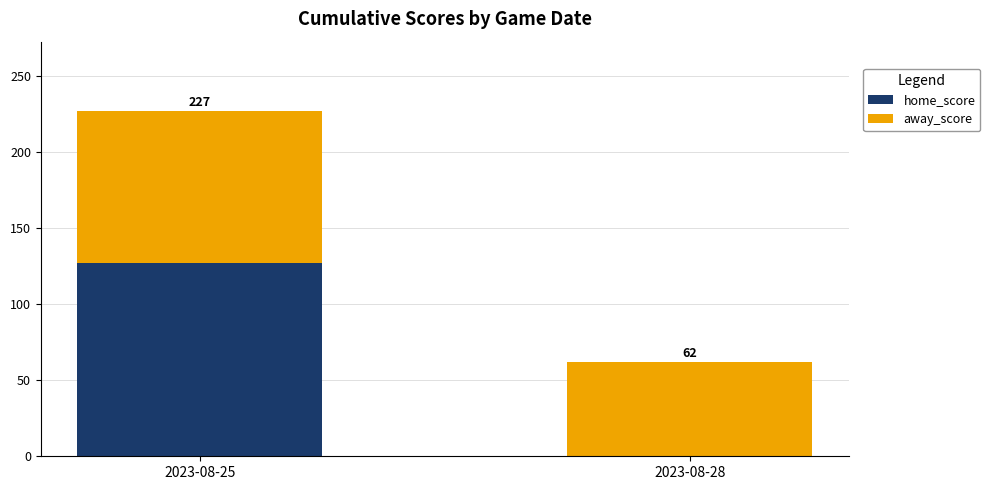

Reading left to right, list the values for the home_score series.

2023-08-25=127	2023-08-28=0